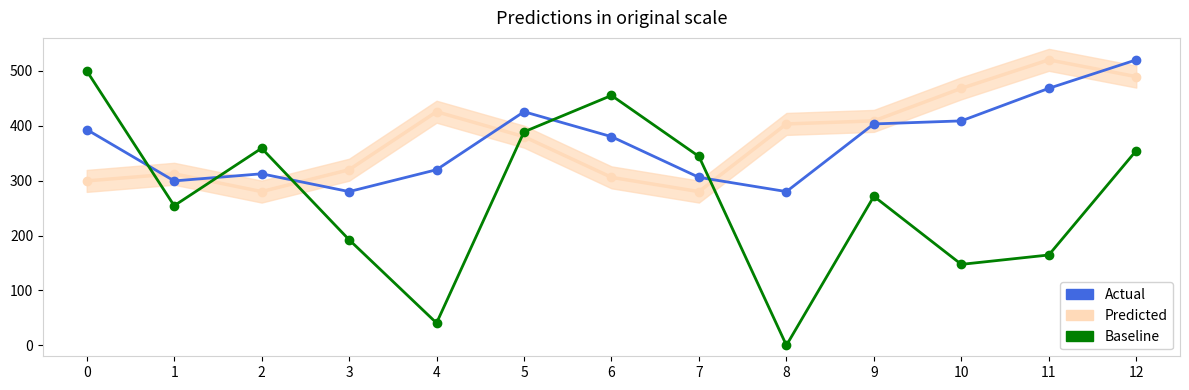

Is the value of Actual at 7 greater than the value of Baseline at 3?

Yes